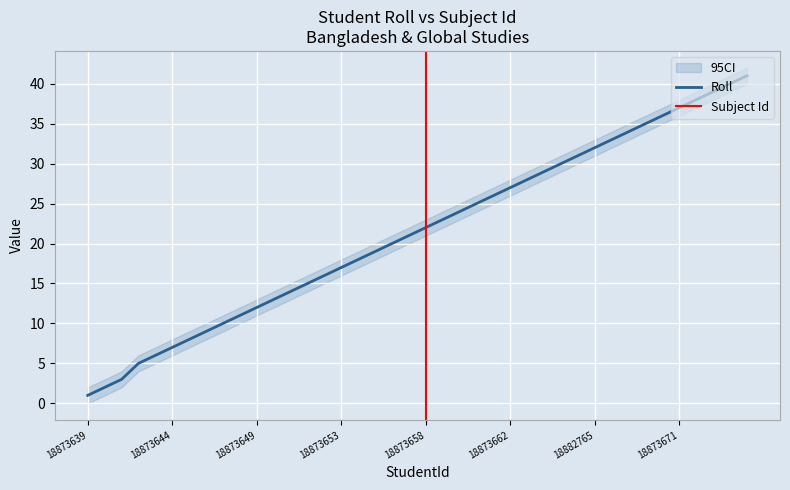

List the labels in order of value, smallest first.

18873639, 18873640, 18873641, 18873642, 18873643, 18873644, 18873645, 18873646, 18873647, 18873648, 18873649, 18873650, 18875377, 18873651, 18873652, 18873653, 18873654, 18873655, 18873656, 18873657, 18873658, 18875375, 18873659, 18873660, 18873661, 18873662, 18873663, 18873664, 18873665, 18873666, 18882765, 18873667, 18873668, 18873669, 18873670, 18873671, 18873672, 18873673, 18873674, 18873675